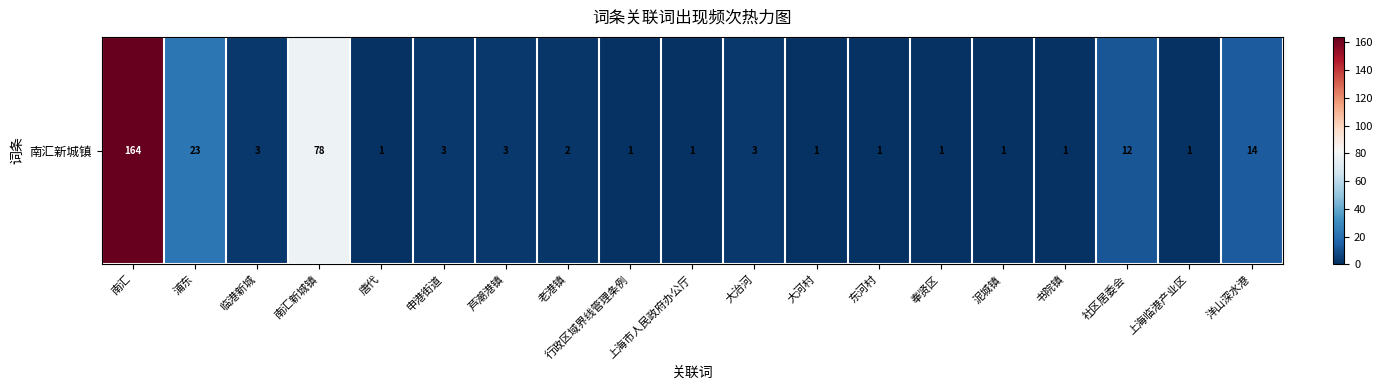

What is the average value?

17